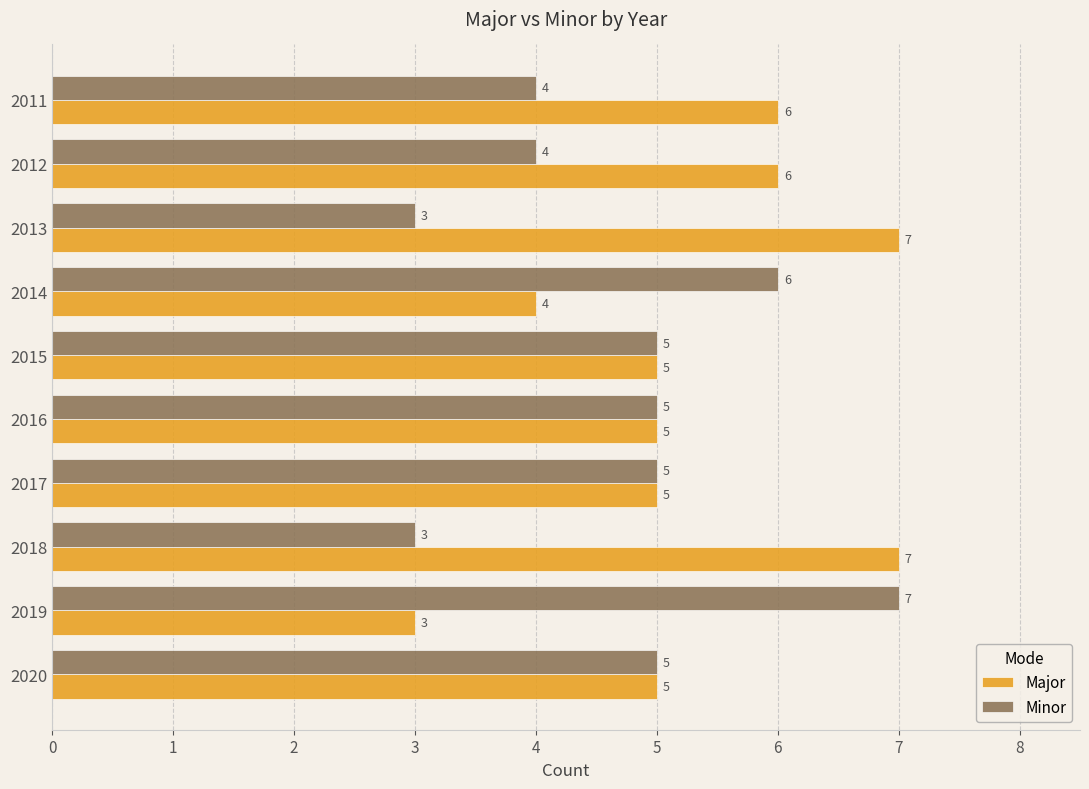

Rank the series by their average value, from highest to lowest.

Major, Minor